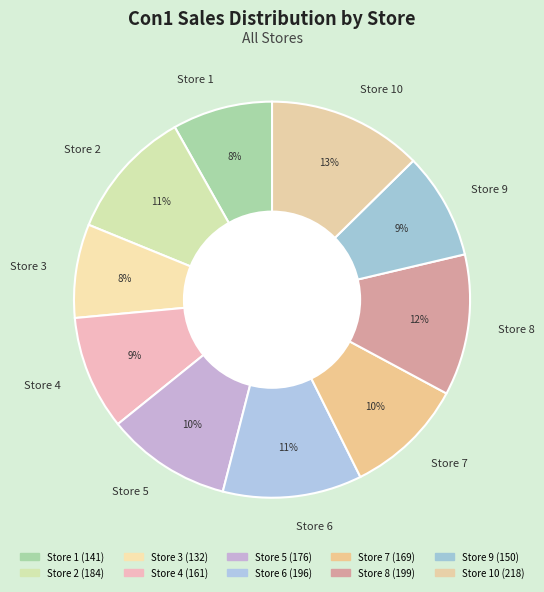

How many segments does this pie chart have?

10